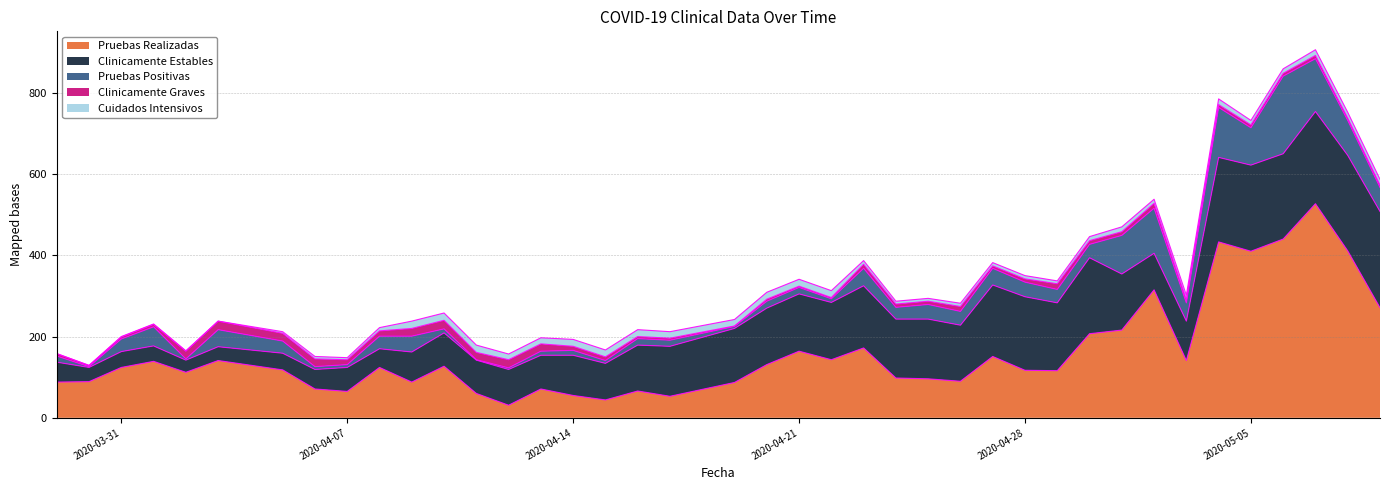

Which series has the largest total across all categories?

Pruebas Realizadas